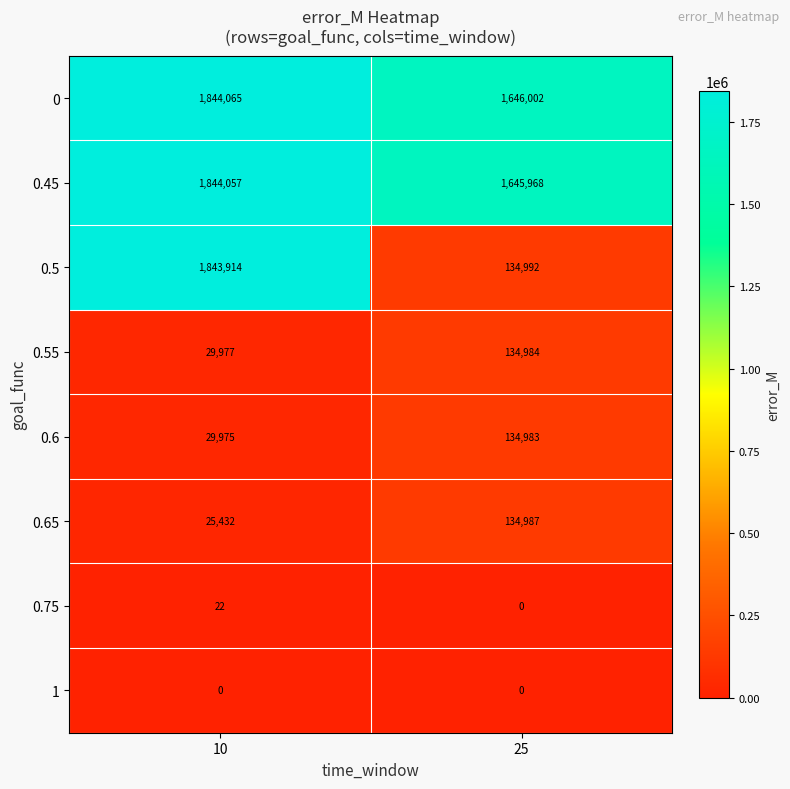

Read the 0.5 value at 10, to the nearest 10.

1843910